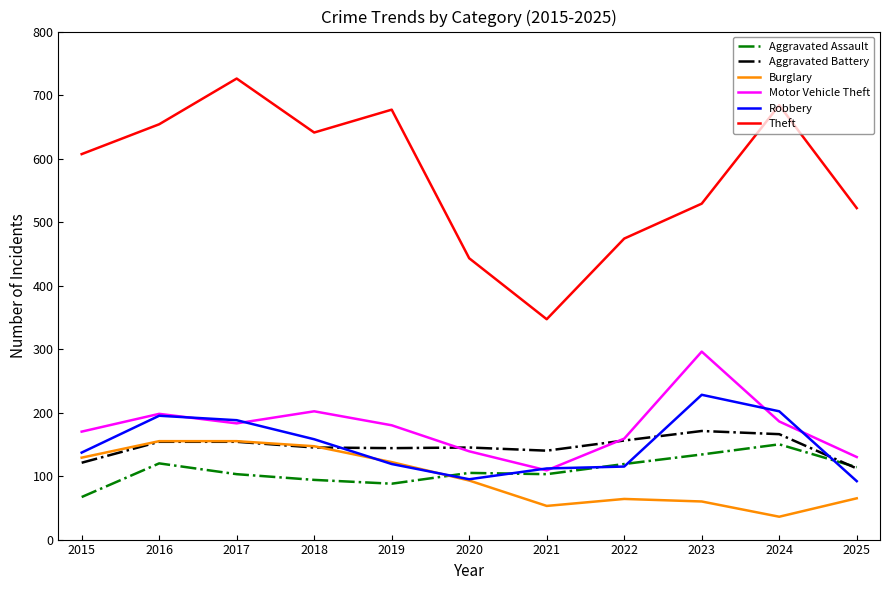

What is the spread (max minus min) of values at 2015?

540